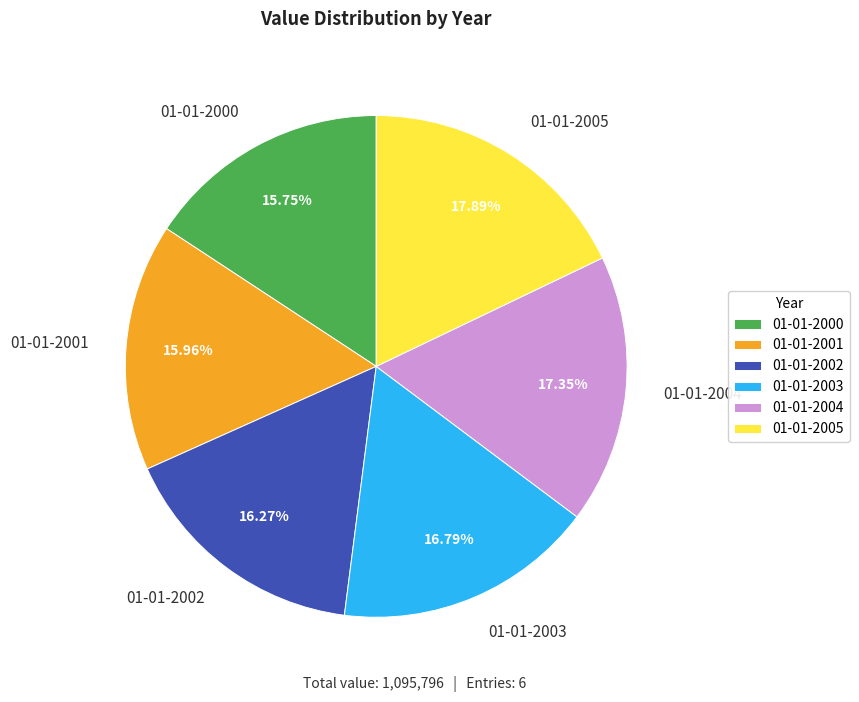

What is the ratio of the value at 01-01-2005 to the value at 01-01-2002?

1.1